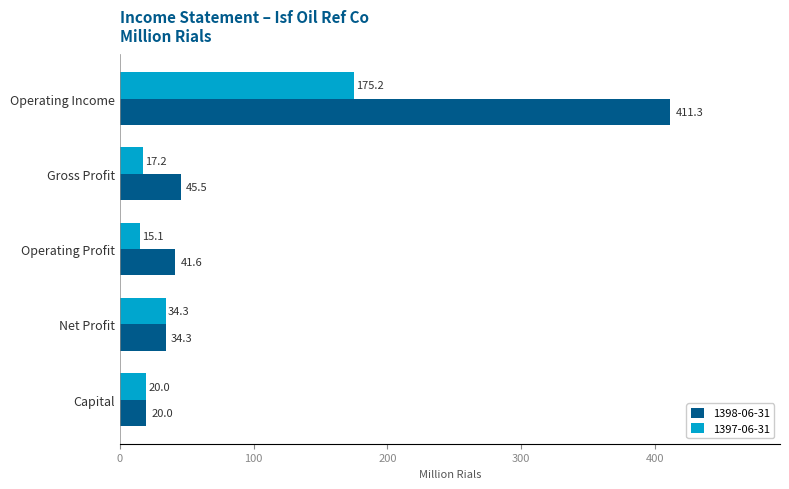

Between Operating Income and Gross Profit, which series saw the biggest shift?

1398-06-31